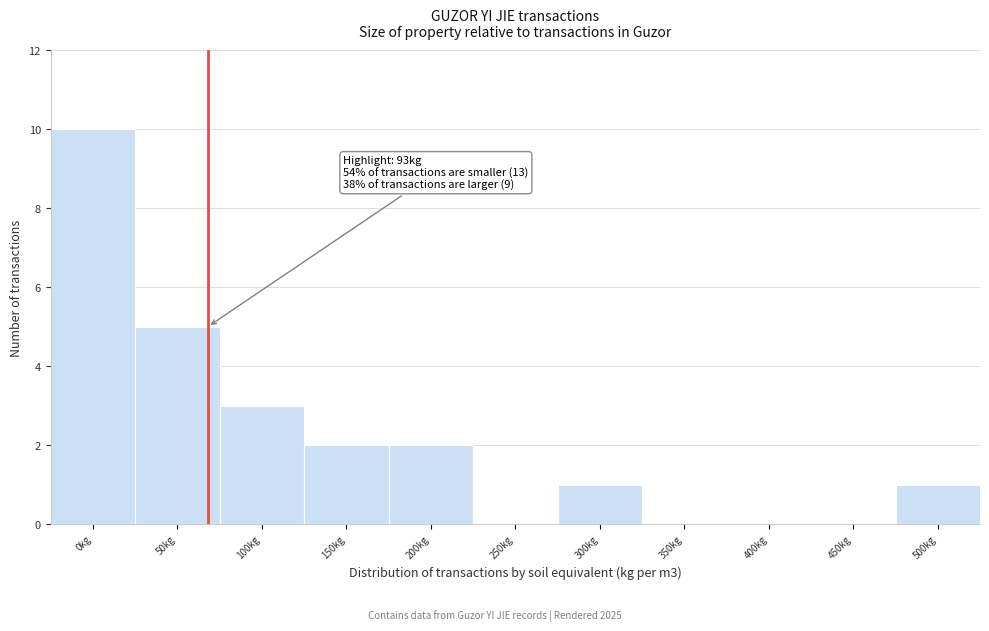

Reading left to right, list all the values displayed in this chart.

0kg=10	50kg=5	100kg=3	150kg=2	200kg=2	250kg=0	300kg=1	350kg=0	400kg=0	450kg=0	500kg=1